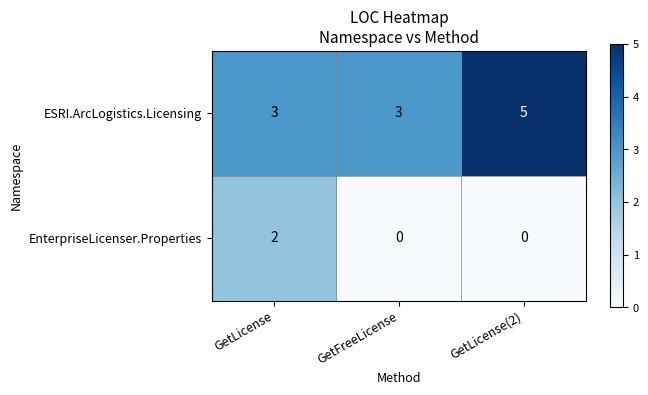

Which series has the largest total across all categories?

ESRI.ArcLogistics.Licensing